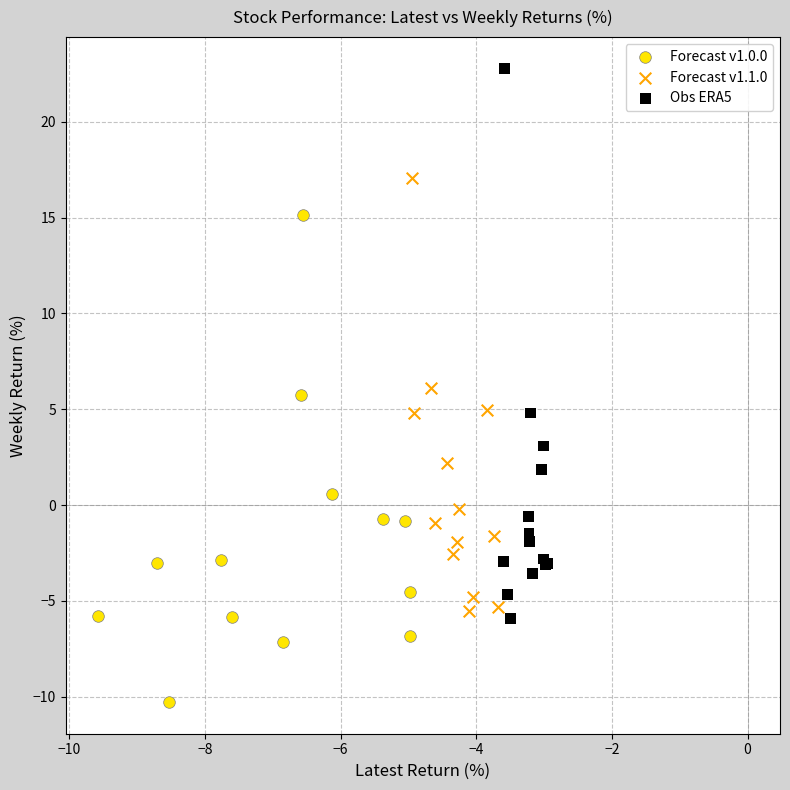

What are all the series names shown in the legend?

Forecast v1.0.0, Forecast v1.1.0, Obs ERA5